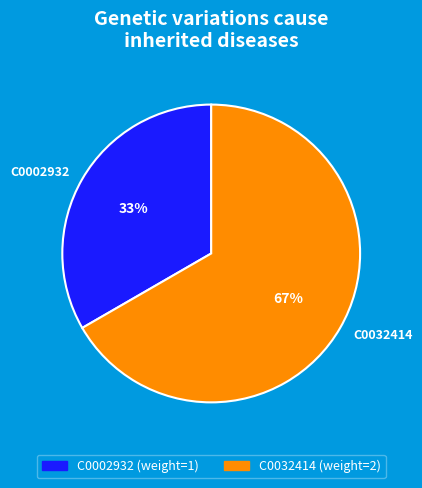

How many slices are in this pie chart?

2